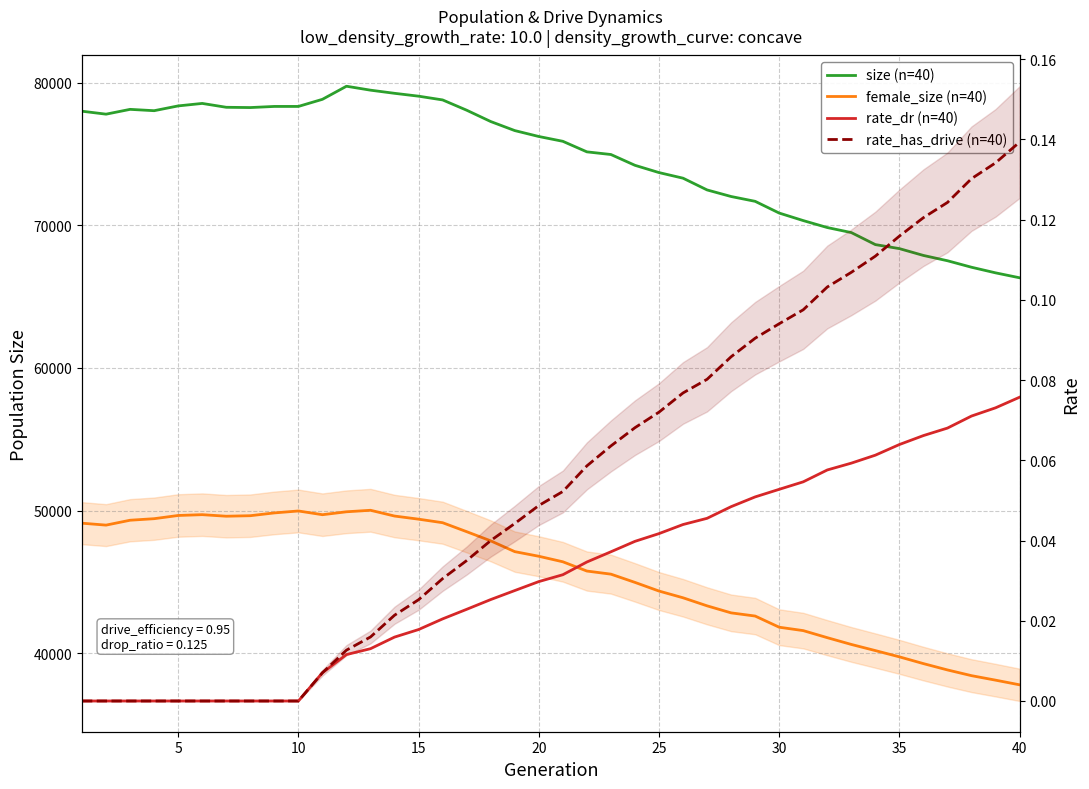

True or false: rate_dr (n=40) and rate_has_drive (n=40) intersect in this chart.

False